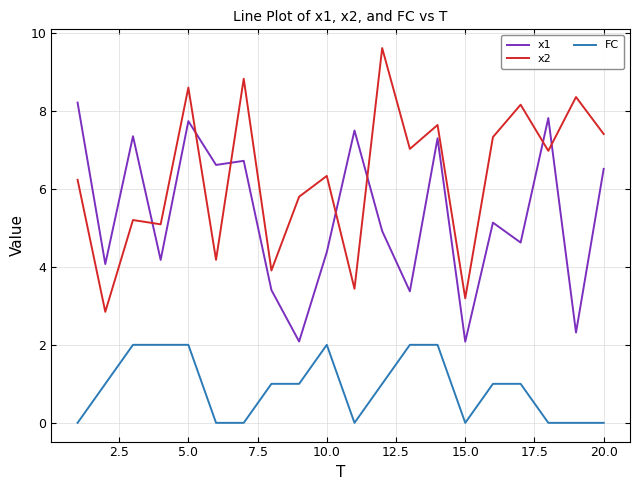

True or false: FC and x2 intersect in this chart.

False